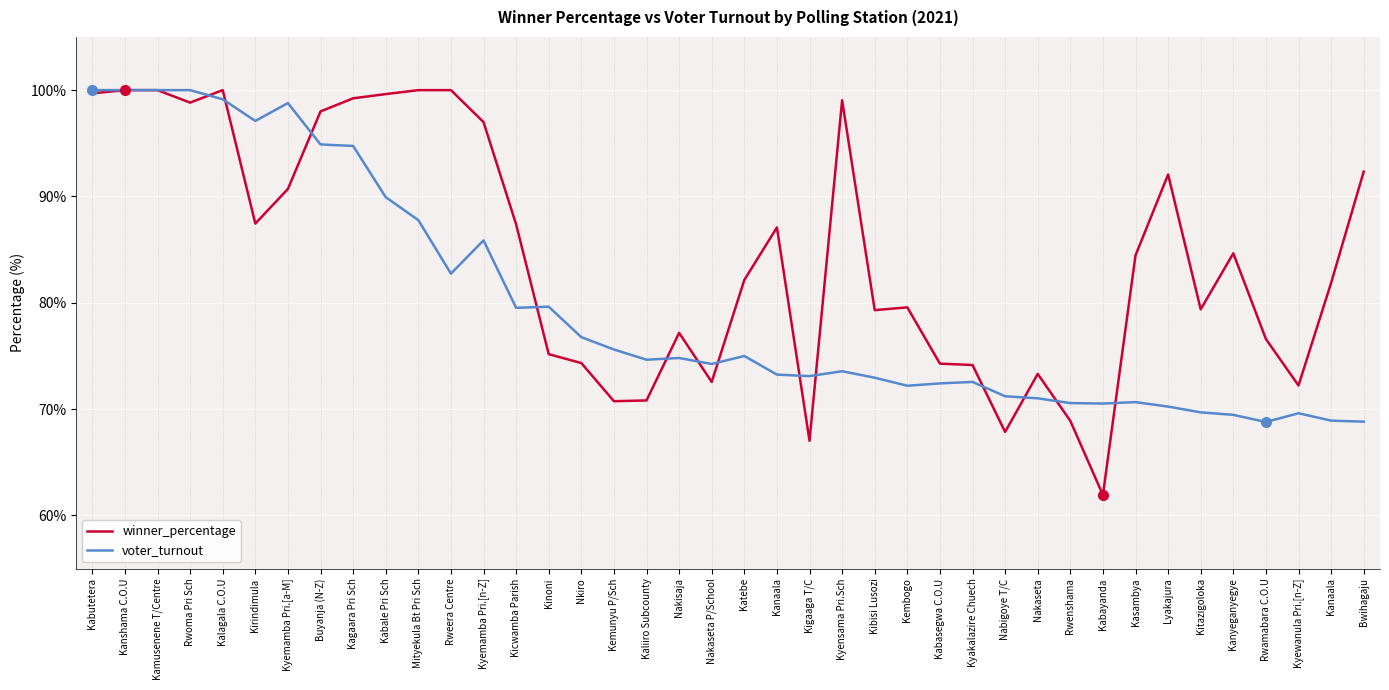

True or false: voter_turnout has more than 2 interior local peaks.

True